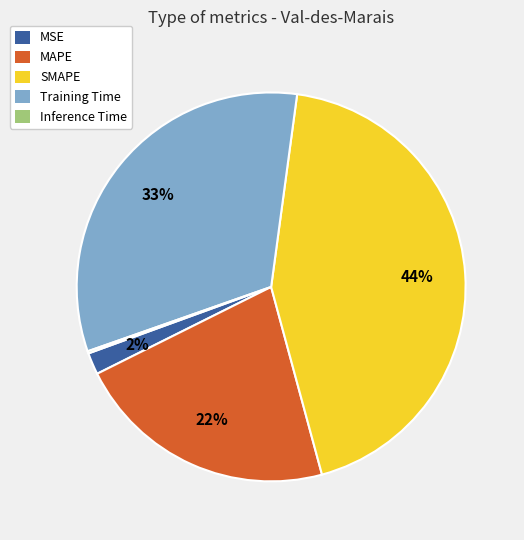

Is there a majority slice in this chart?

No